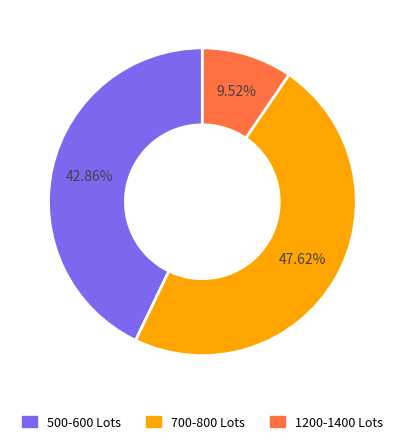

Does 1200-1400 Lots account for over 50% of the chart?

No